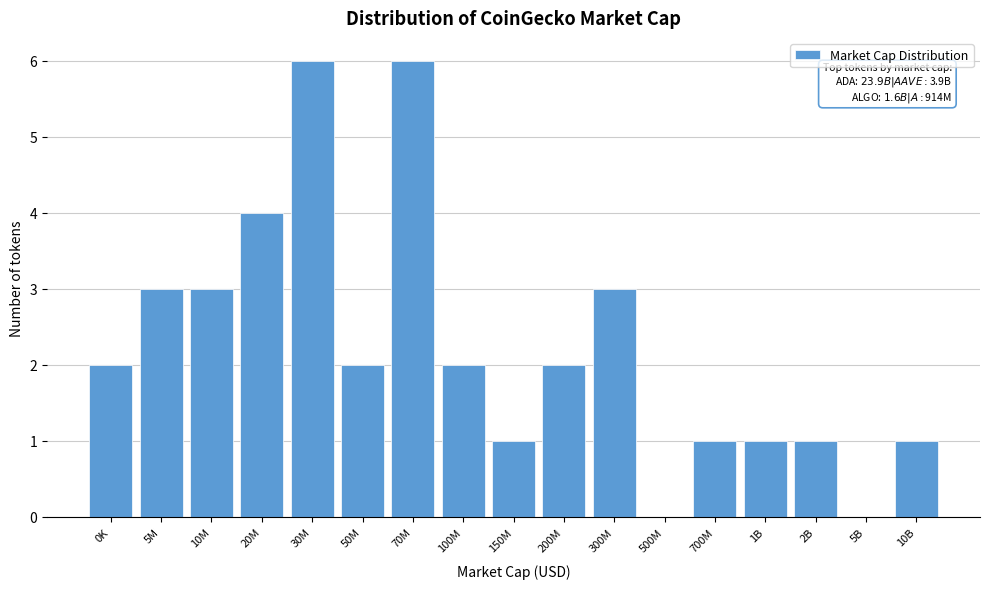

Reading right to left, transcribe all the data shown in this chart.

10B=1	5B=0	2B=1	1B=1	700M=1	500M=0	300M=3	200M=2	150M=1	100M=2	70M=6	50M=2	30M=6	20M=4	10M=3	5M=3	0K=2